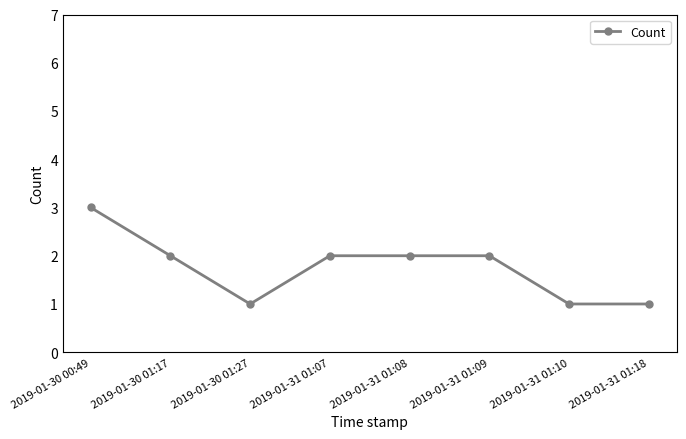

Reading left to right, extract all data points from this chart.

3	2	1	2	2	2	1	1